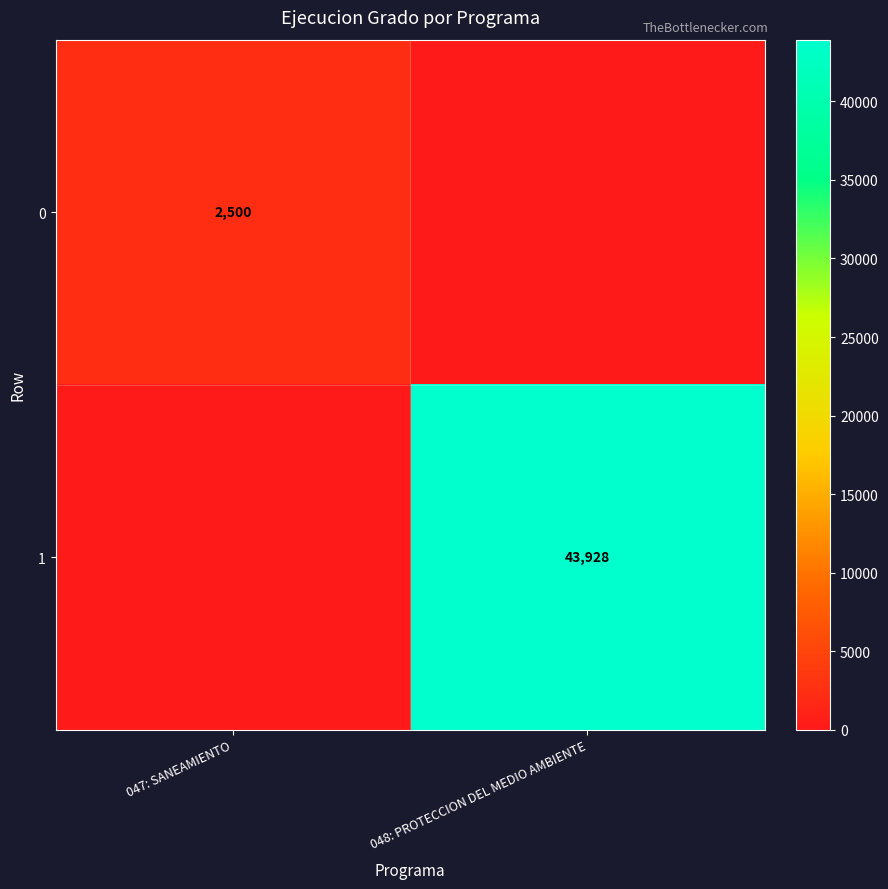

The value of 0 at 047: SANEAMIENTO is 4052. True or false?

False